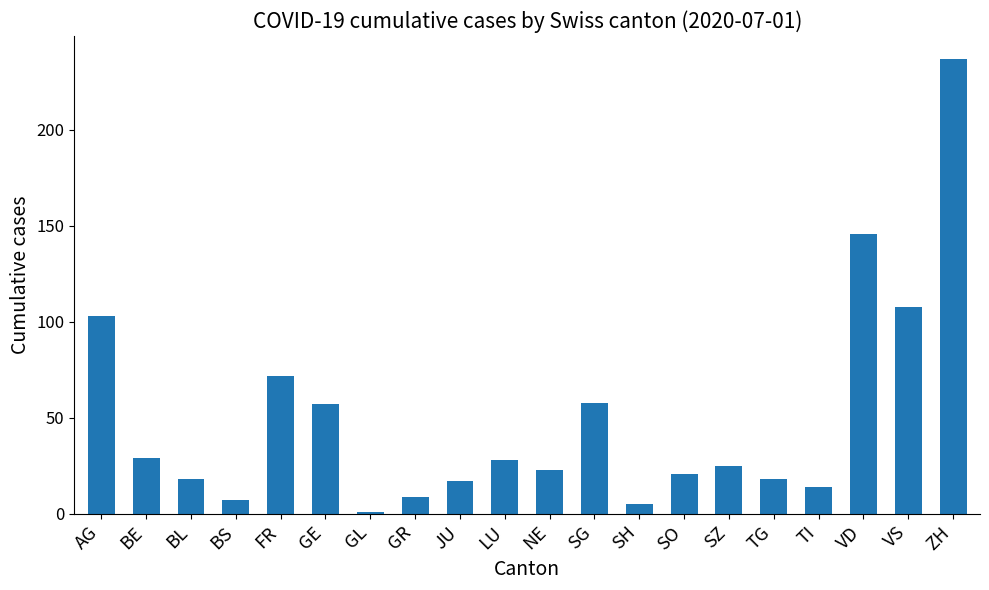

What is the value of the 4th bar from the left?

7